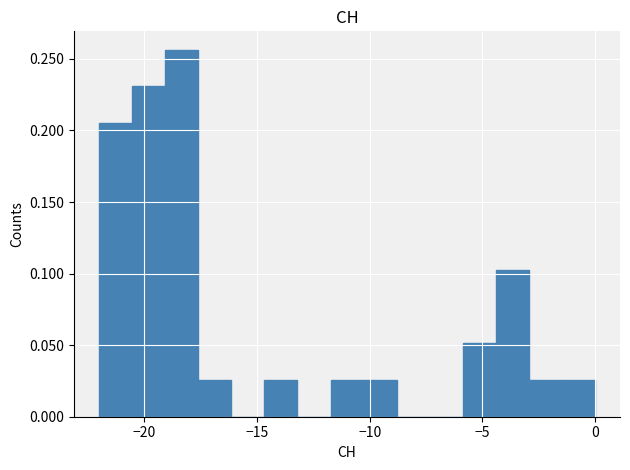

Read against the x-axis, roughly where is the centre of the tallest bar?

-18.5